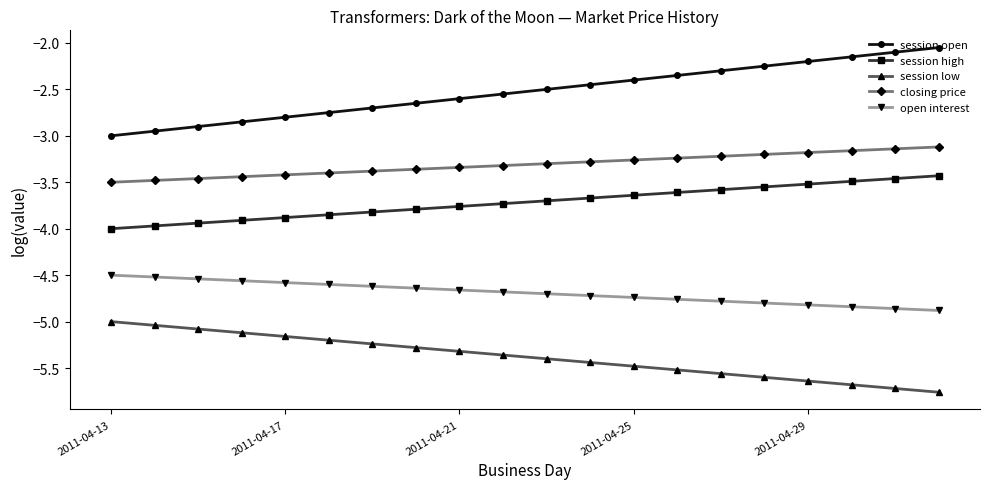

Is this an area chart (filled region under the line)?

No